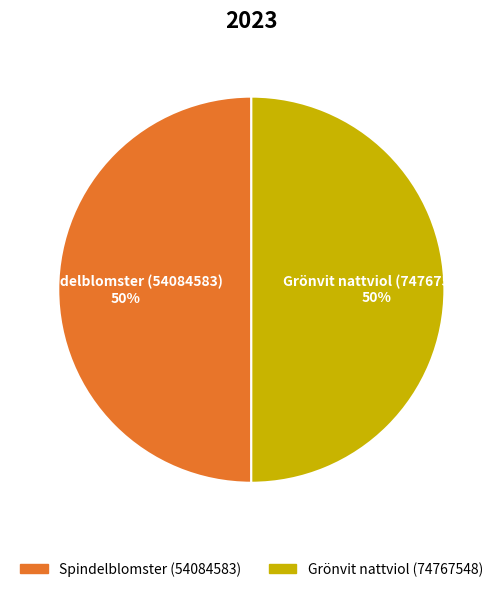

The Grönvit nattviol (74767548) slice represents 50% of the pie. True or false?

True